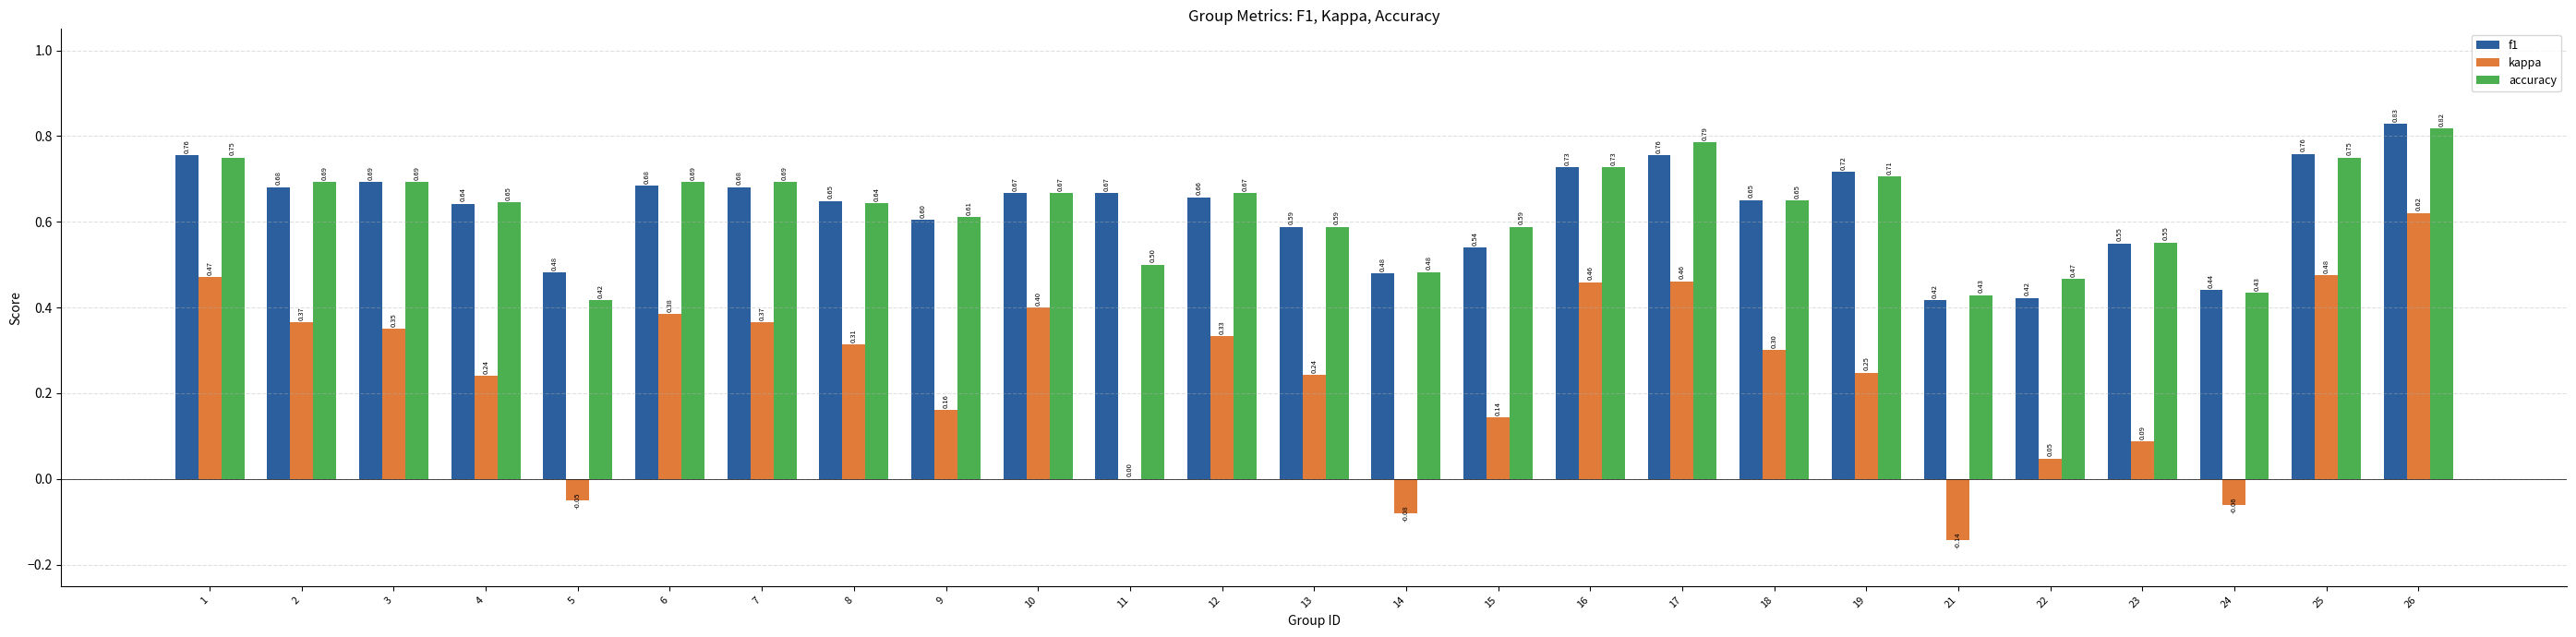

Which series changed the most between 17 and 19?

kappa